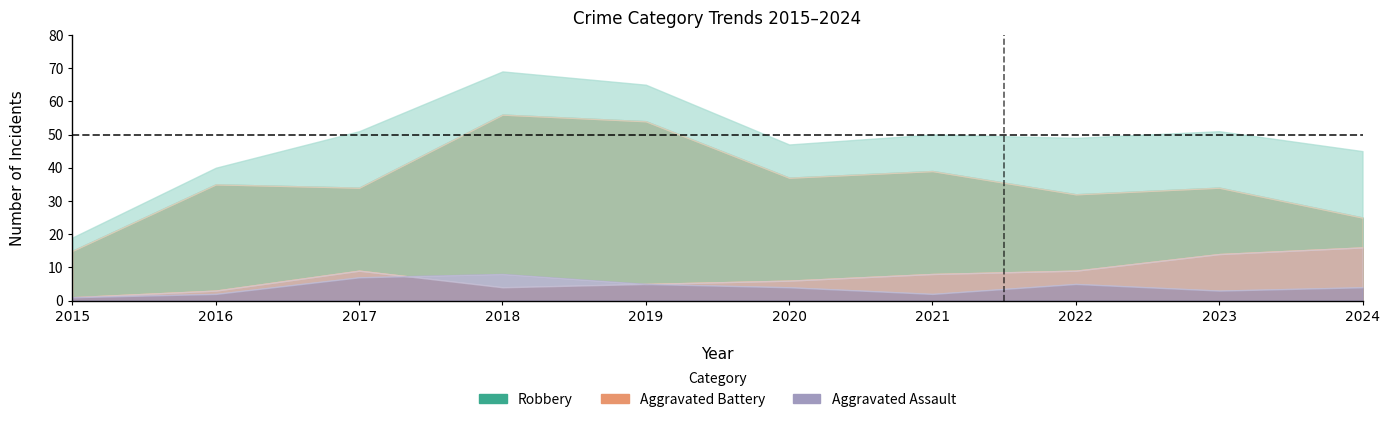

True or false: Total and Robbery intersect in this chart.

False